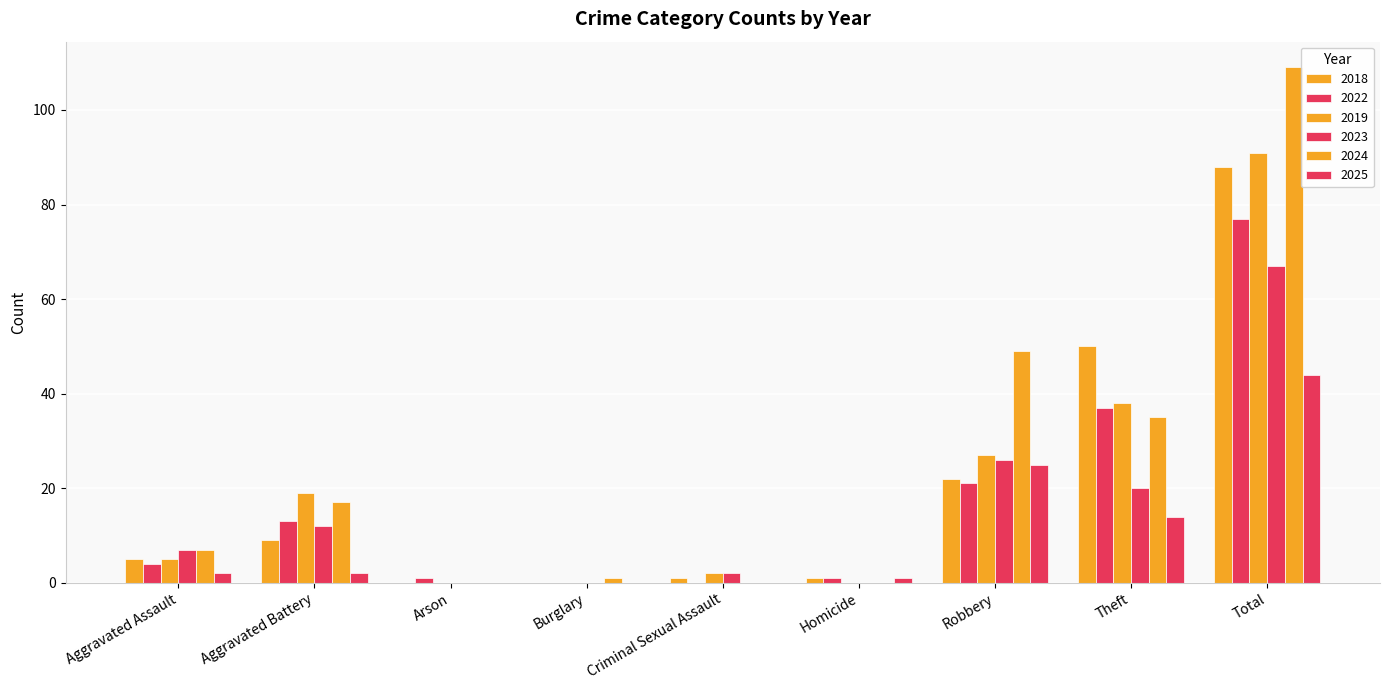

What is the total value across all series at Arson?

1